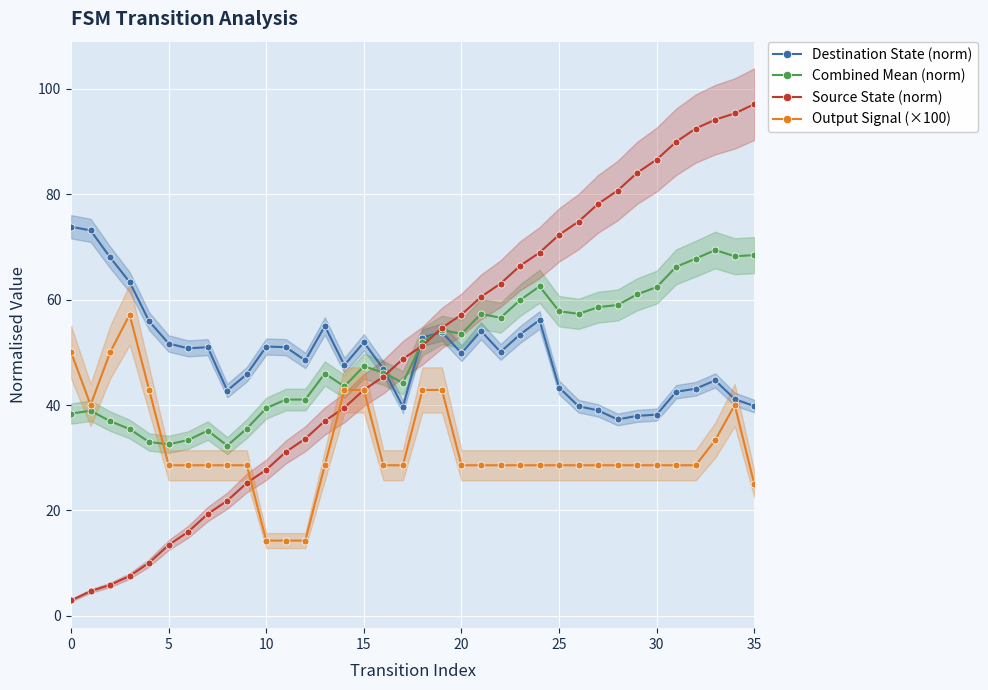

What is the lowest value of the Combined Mean (norm) series?

32.3